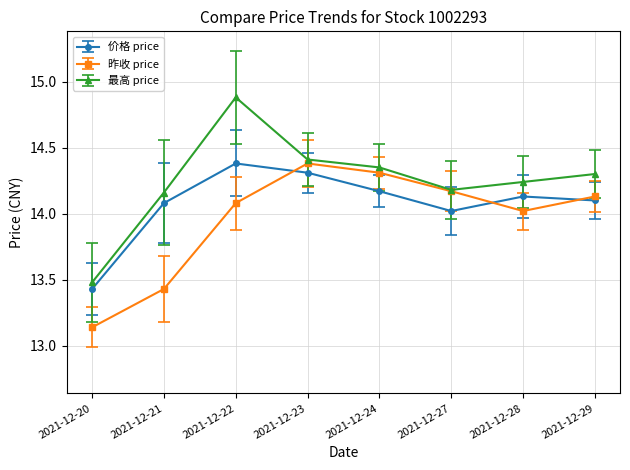

How many series are shown in this chart?

3